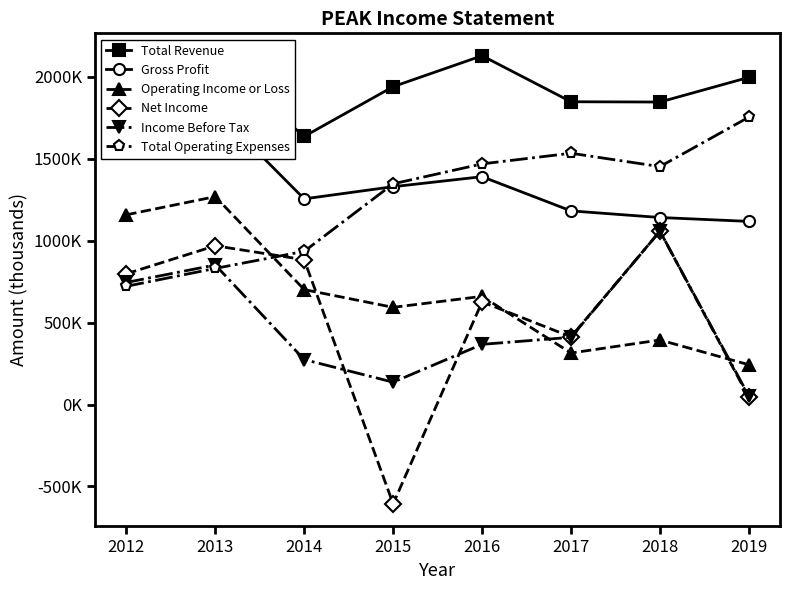

Where is the first local maximum for Gross Profit?

2013